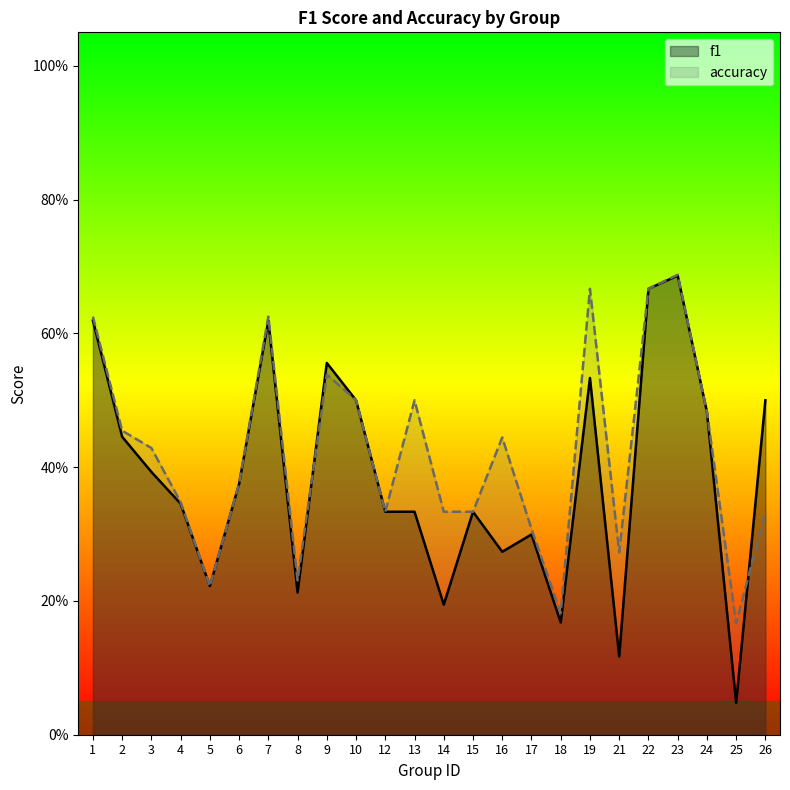

Which series ends up on top after the final intersection of accuracy and f1?

f1